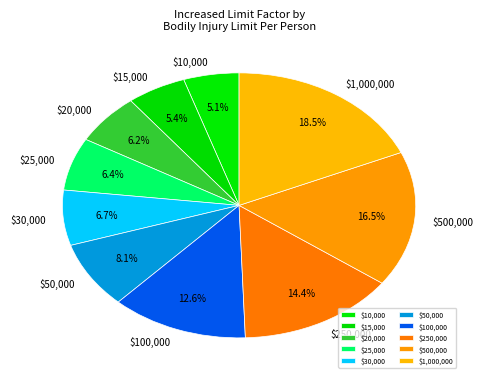

Is there any slice that represents more than half of the pie?

No